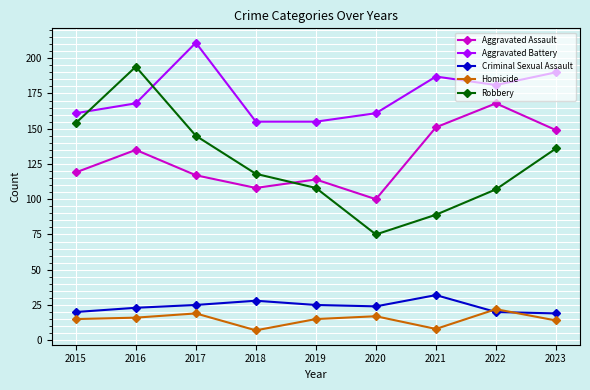

What is the value of the Aggravated Assault point at the 9th from the left?

149